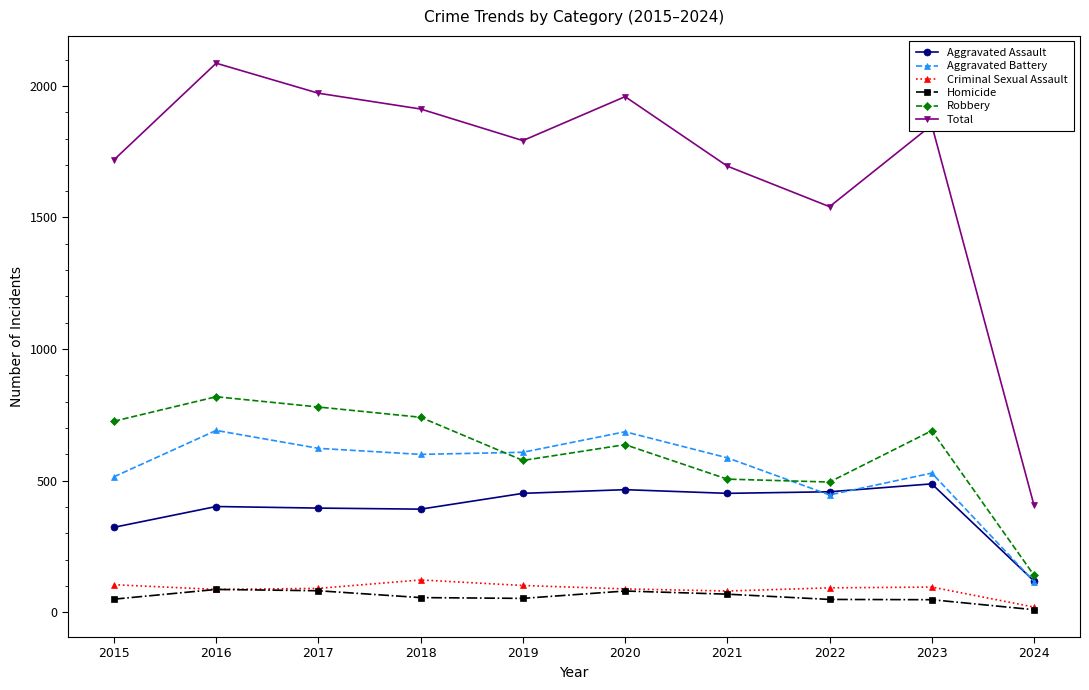

True or false: Total and Robbery cross at least once.

False